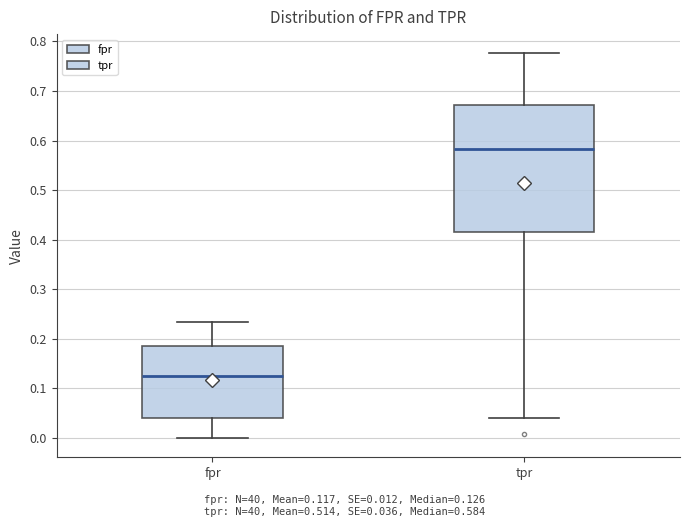

Reading left to right, read every box against the y-axis: the position of its median line, the range the box covers, and the ends of its whiskers. The values are not printed on the chart, so give them approximately, as read against the axis.

fpr: median 0.13, box 0.04 to 0.18, whiskers 0.00 to 0.23
tpr: median 0.58, box 0.42 to 0.67, whiskers 0.04 to 0.78